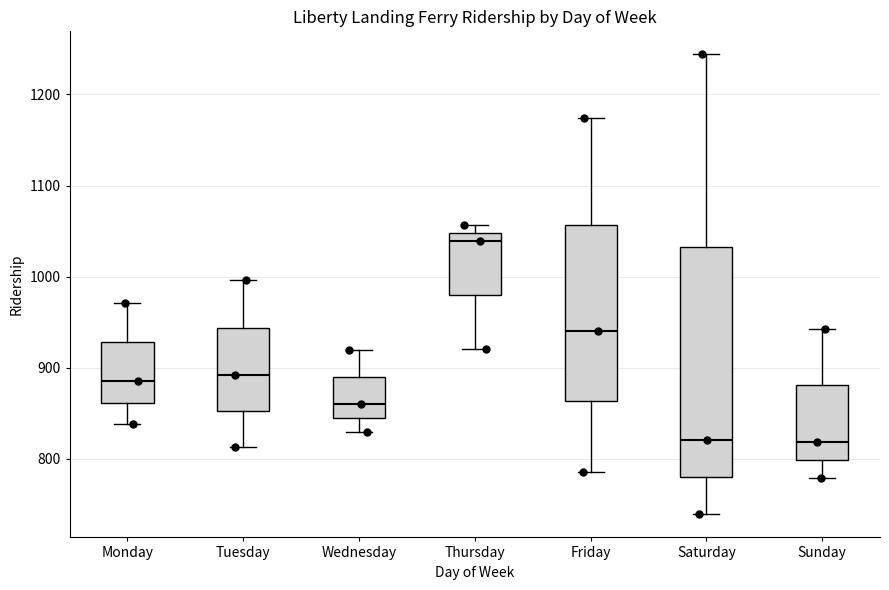

Reading left to right, read every box against the y-axis: the position of its median line, the range the box covers, and the ends of its whiskers. The values are not printed on the chart, so give them approximately, as read against the axis.

Monday: median 890, box 860 to 930, whiskers 840 to 970
Tuesday: median 890, box 850 to 940, whiskers 810 to 1000
Wednesday: median 860, box 840 to 890, whiskers 830 to 920
Thursday: median 1040, box 980 to 1050, whiskers 920 to 1060
Friday: median 940, box 860 to 1060, whiskers 790 to 1170
Saturday: median 820, box 780 to 1030, whiskers 740 to 1240
Sunday: median 820, box 800 to 880, whiskers 780 to 940